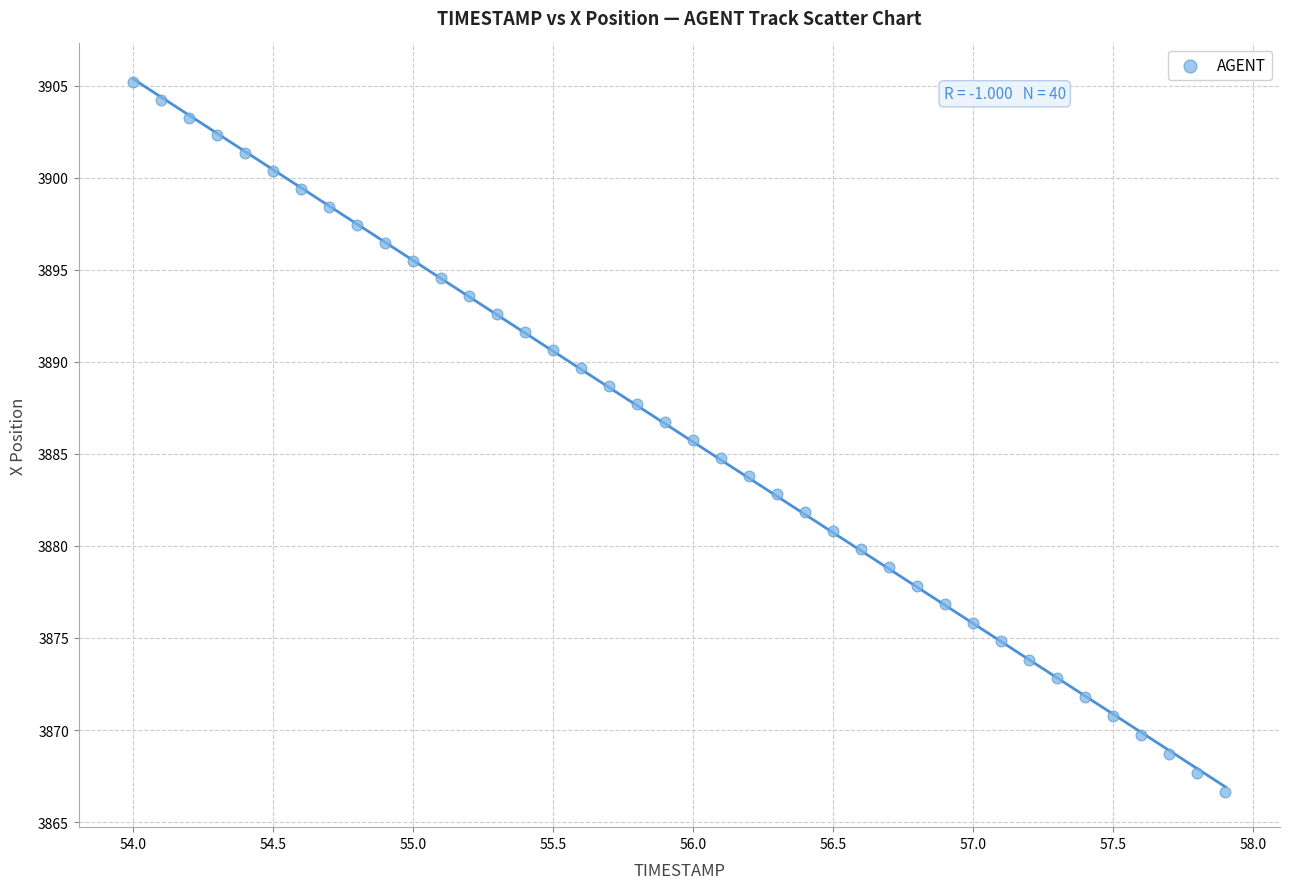

What is the range of X values (max minus min)?

3.9